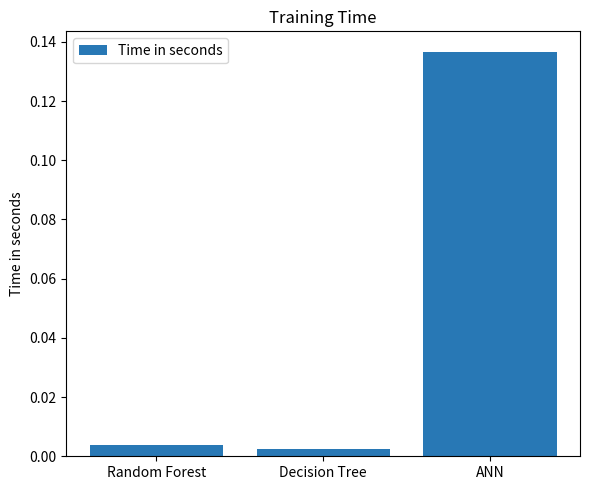

Between Random Forest and ANN, which is larger?

ANN